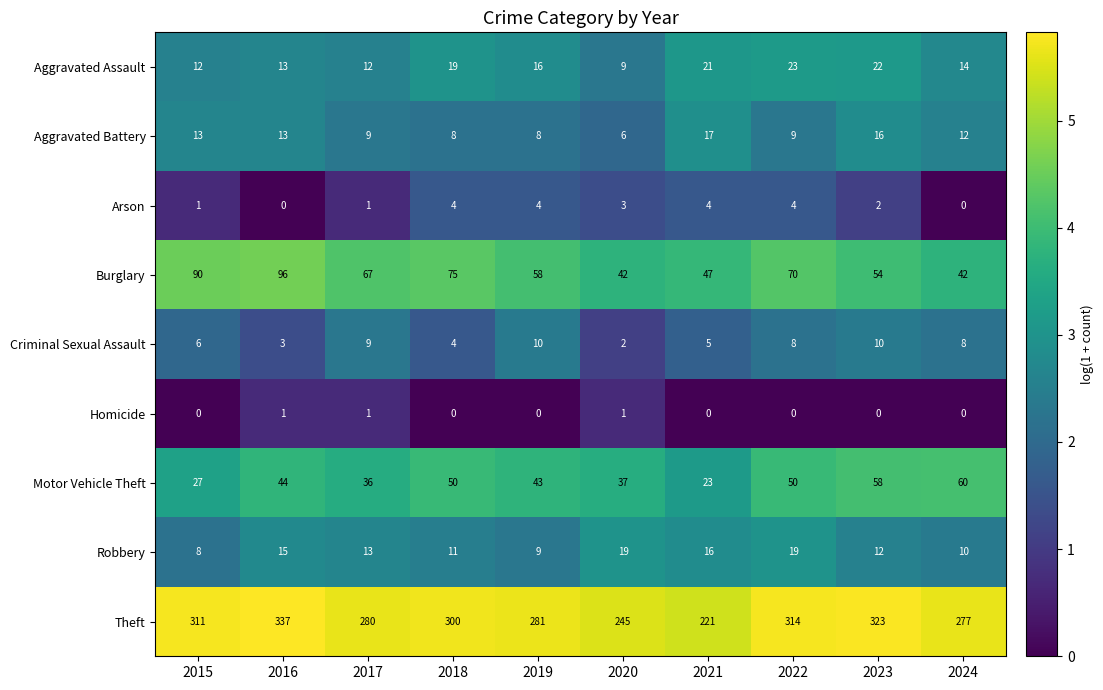

True or false: Arson has a value of 3 at 2023.

False